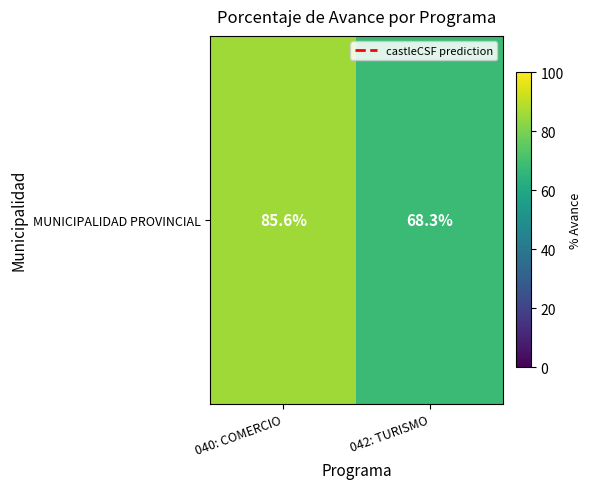

Where does the data first go above 85?

040: COMERCIO